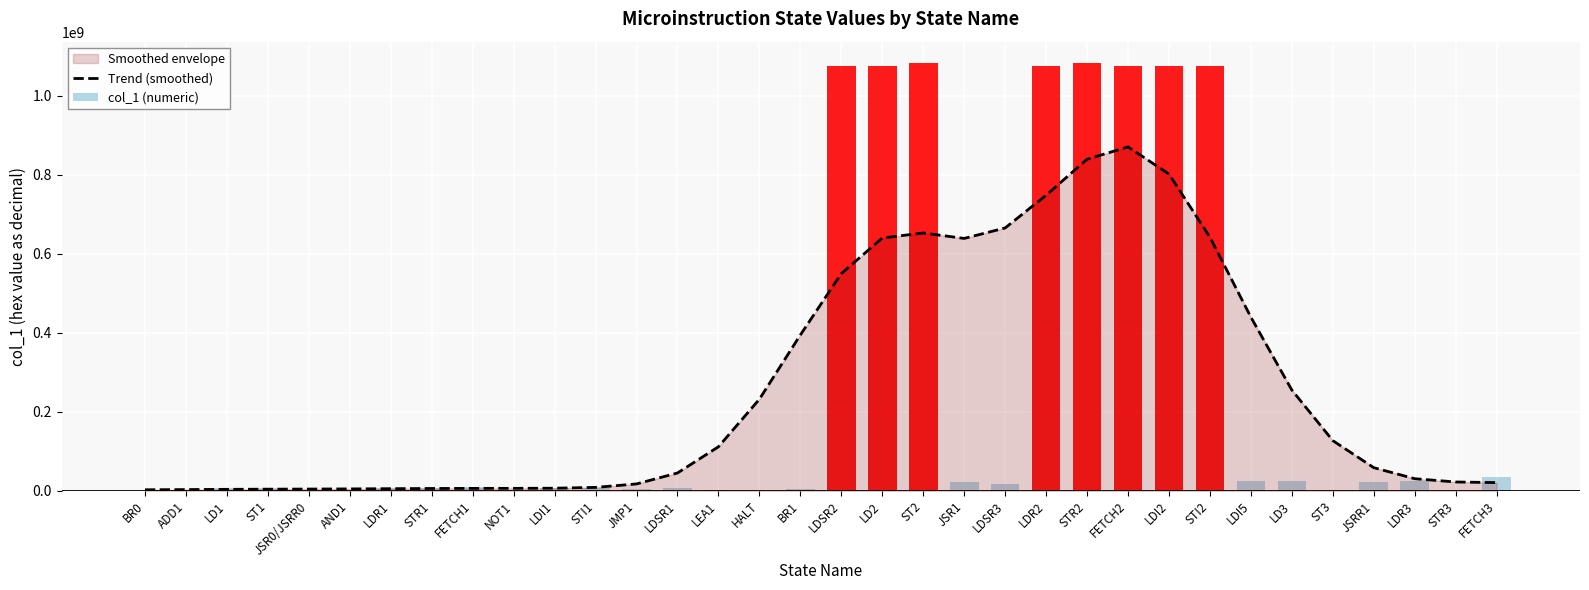

What is the sum of the Trend (smoothed) values at FETCH2 and HALT?

1102037962.5